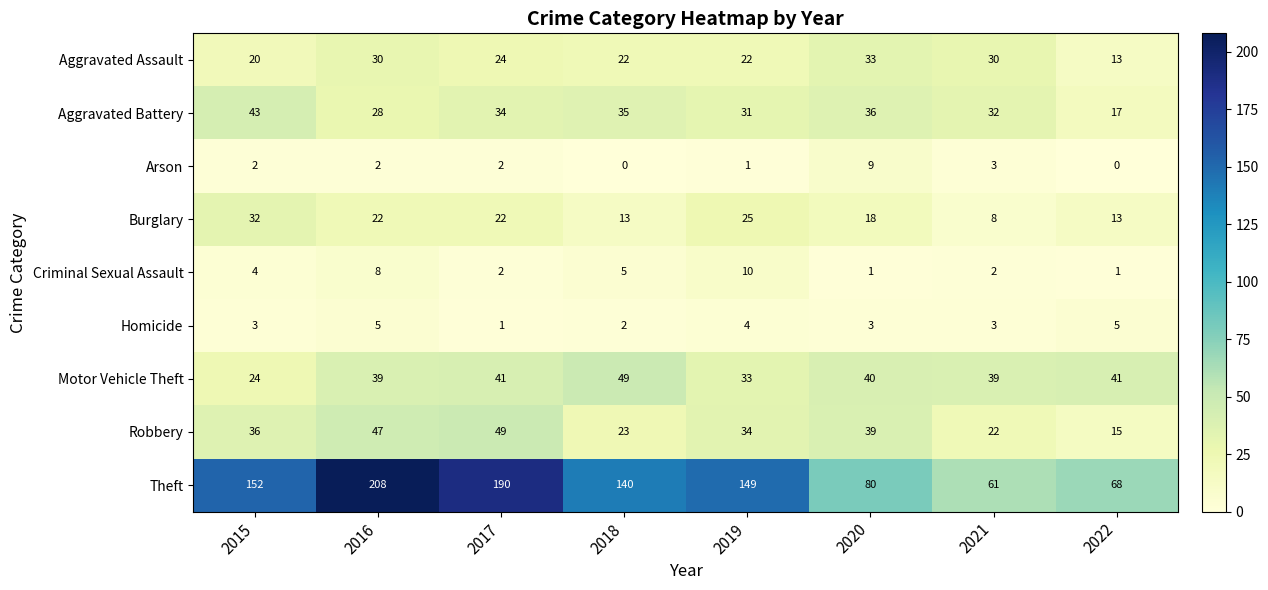

What is the maximum value shown in the chart?

208